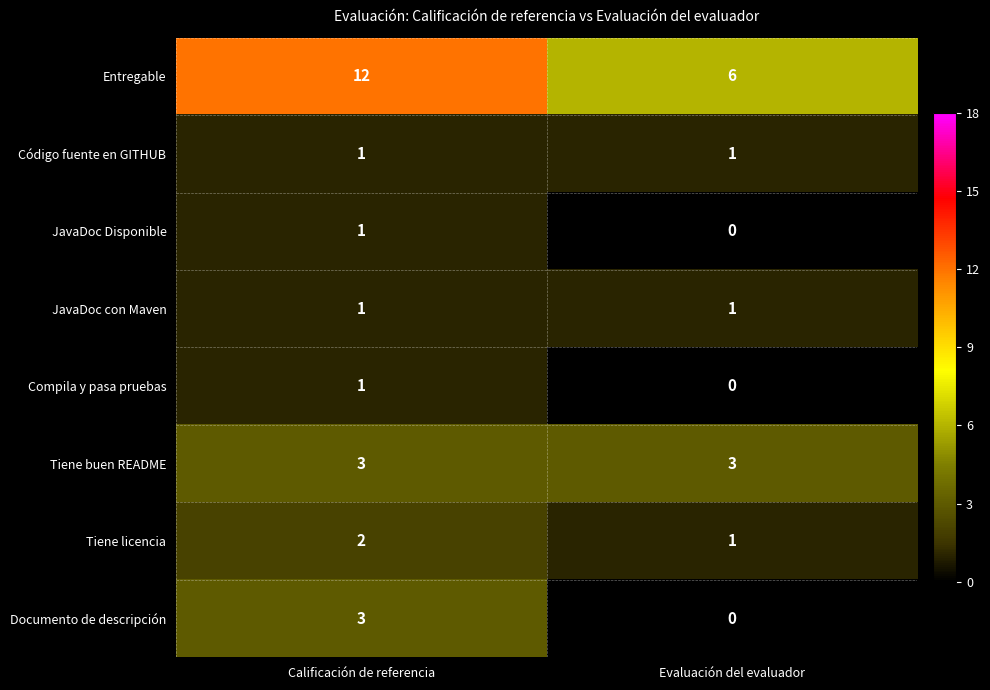

What is the total value across all series at Calificación de referencia?

24